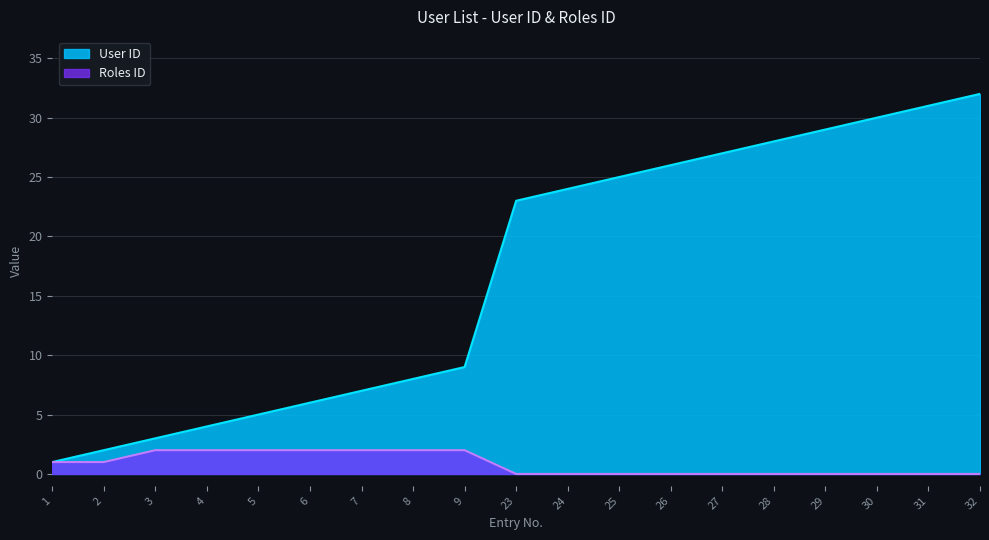

The Roles ID series shows 2 at 8. True or false?

True